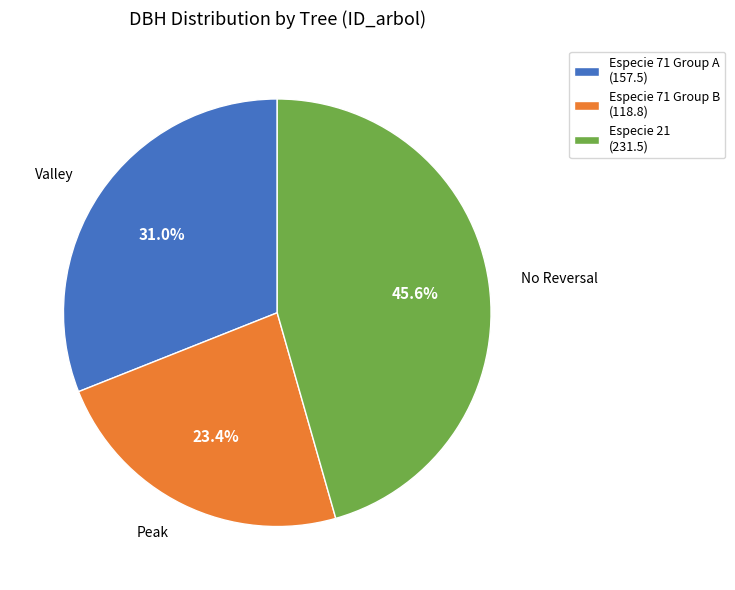

To the nearest percent, what is the difference between the largest and smallest slice percentages?

22%